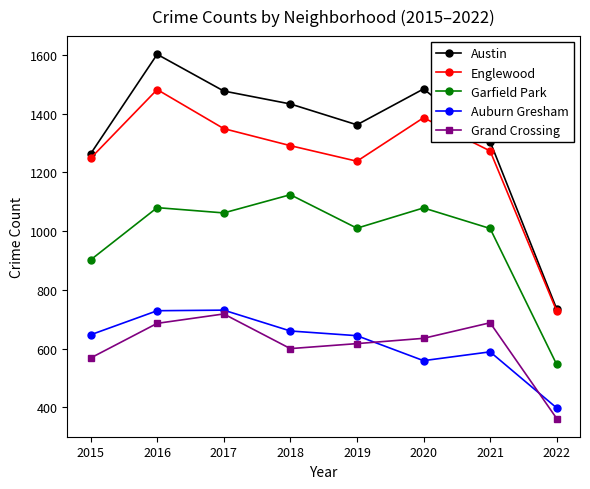

What is the value of the Auburn Gresham point at the 4th from the left?

660